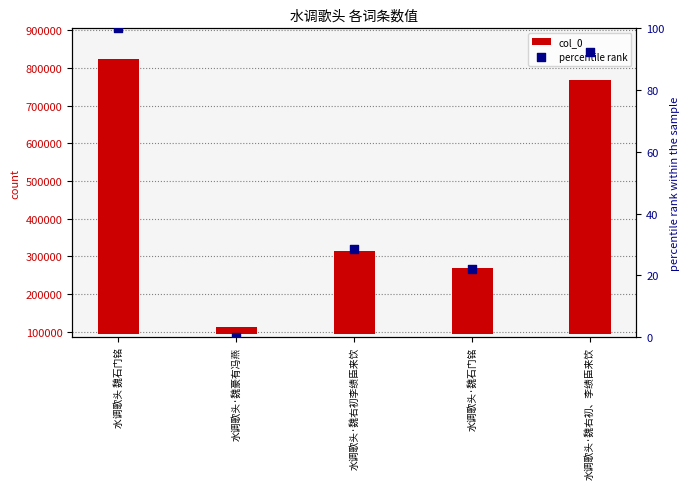

At which category is the sum across all series the highest?

水调歌头 魏石门铭